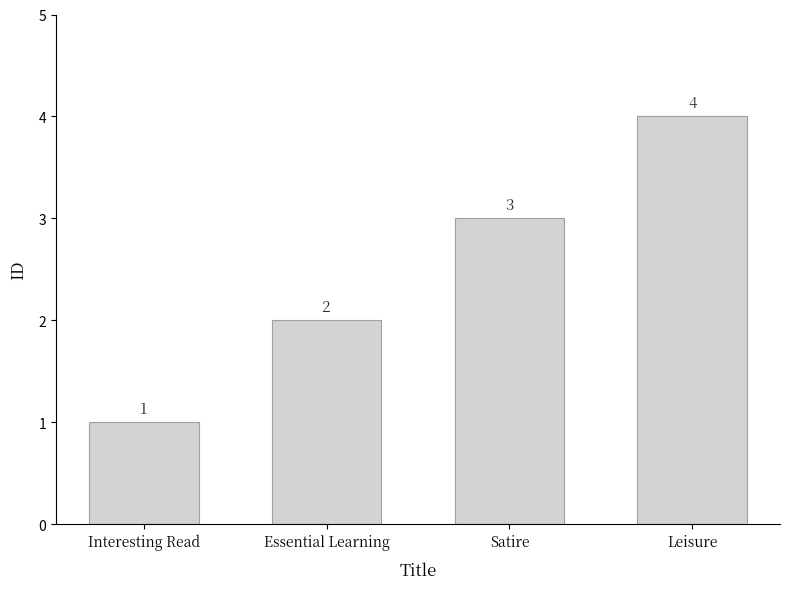

What is the maximum value shown in the chart?

4